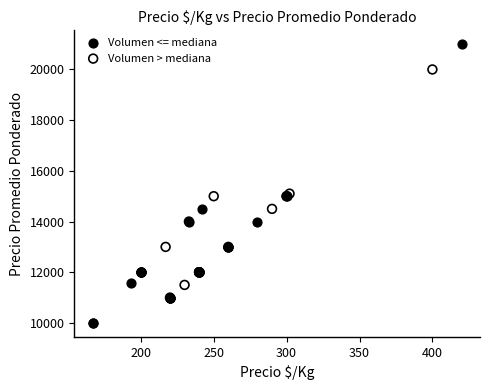

Which series has the largest Y range (max minus min)?

Volumen <= mediana